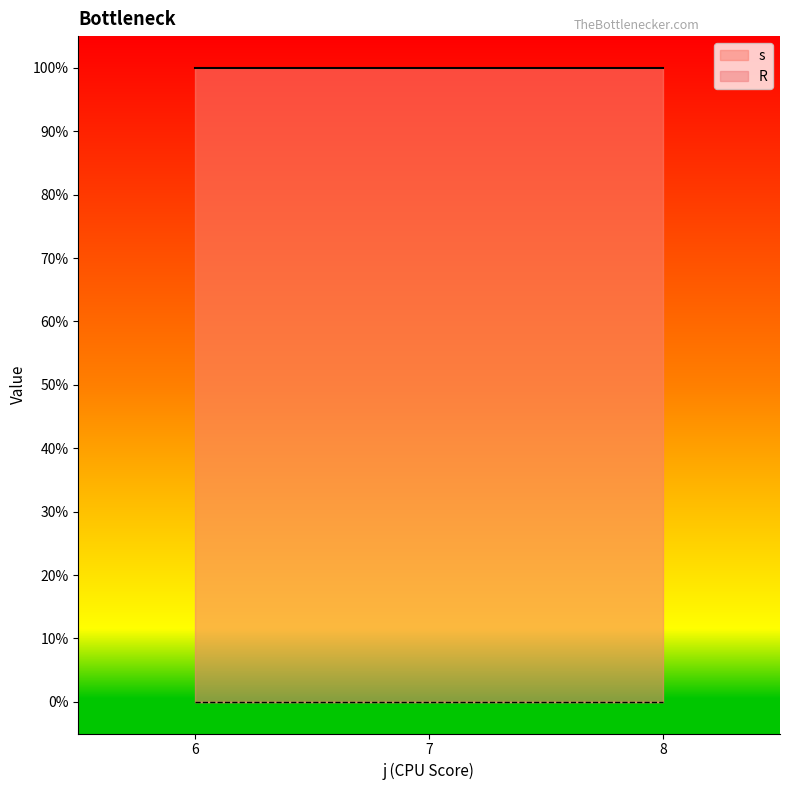

Is the value of s at 8 greater than the value of R at 7?

Yes